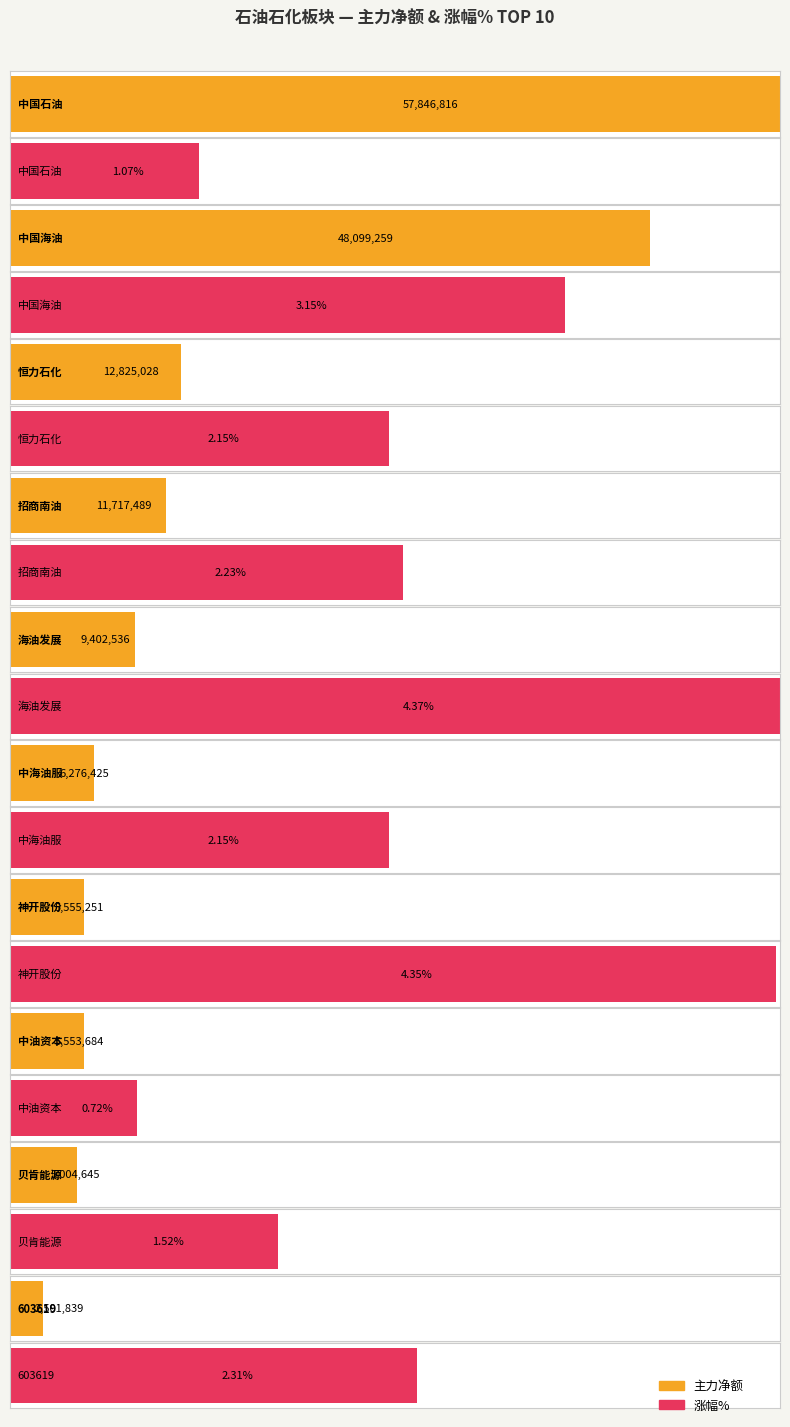

Rank the series by their maximum value, from highest to lowest.

主力净额, 涨幅%